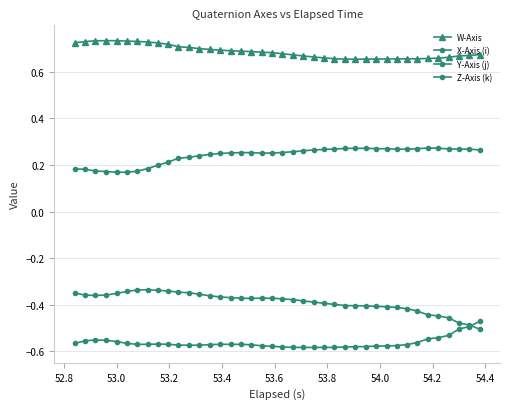

Count the number of data series in this chart.

4